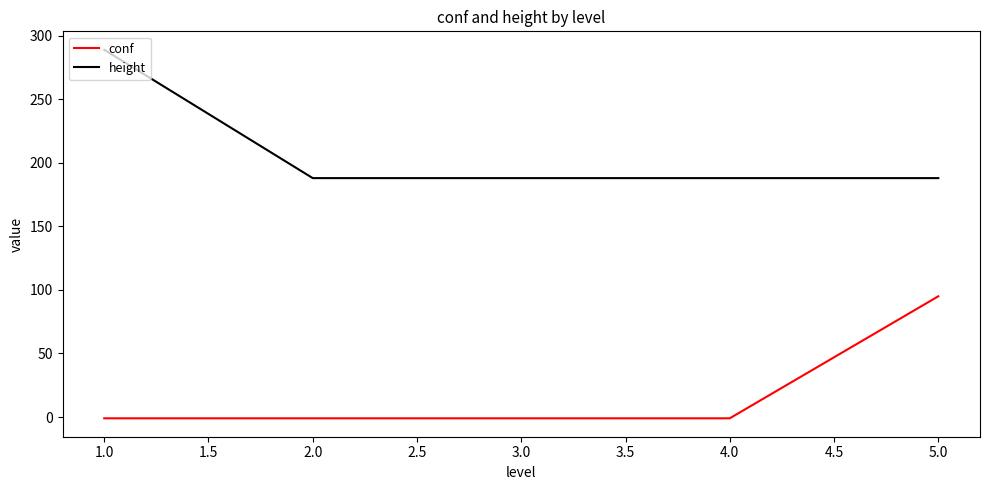

Which series has the widest spread of values?

height